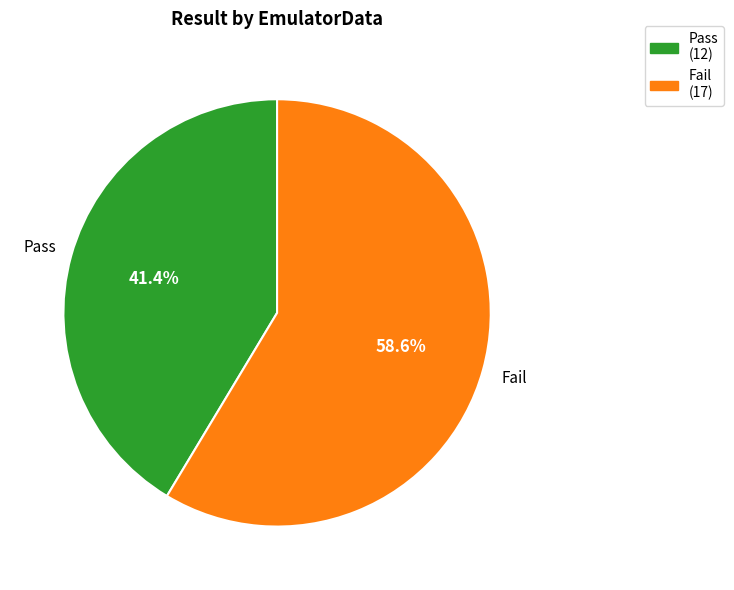

How many slices are in this pie chart?

2